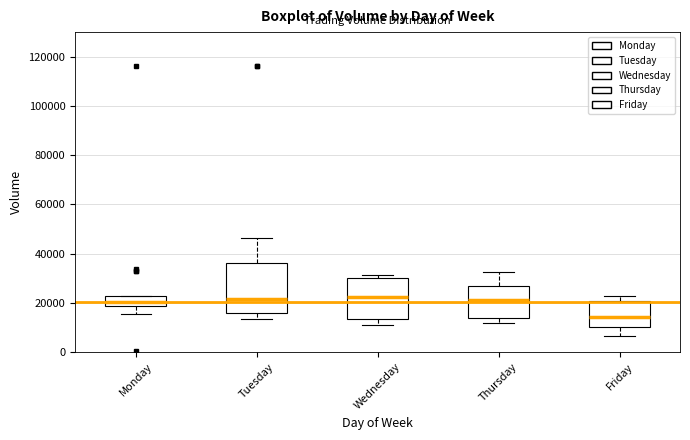

Where does the lower whisker of the box for Monday end on the y-axis? The values are not printed on the chart, so give them approximately, as read against the axis.

16000